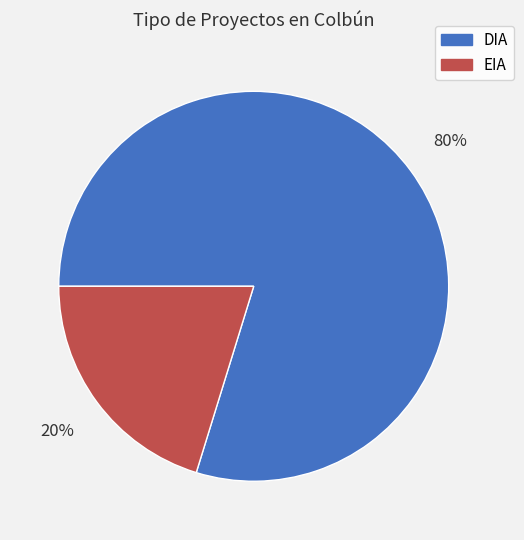

Is the sum of EIA and DIA greater than half?

Yes